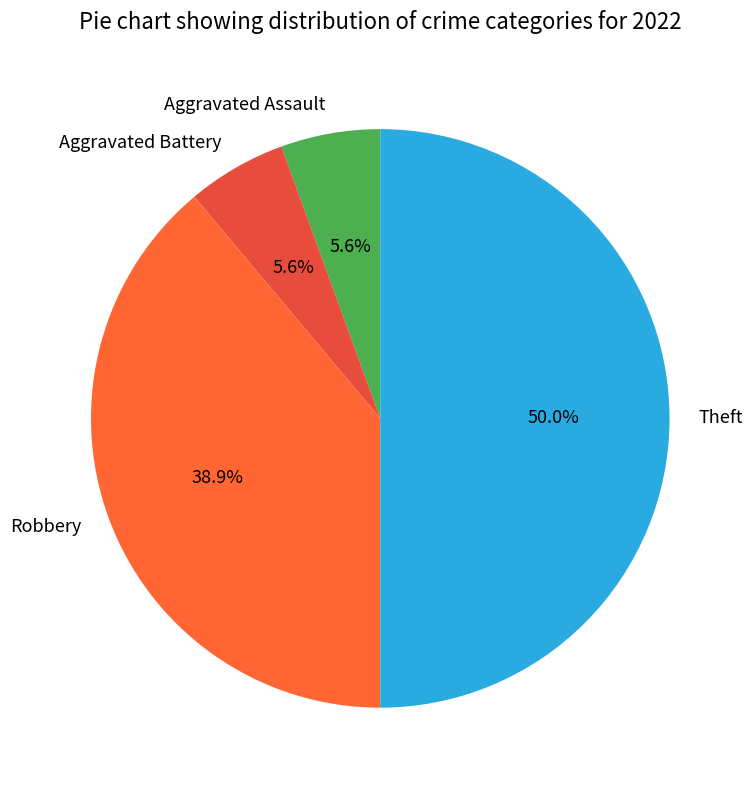

To the nearest percent, what is the difference between the Theft and Aggravated Battery slice percentages?

44%